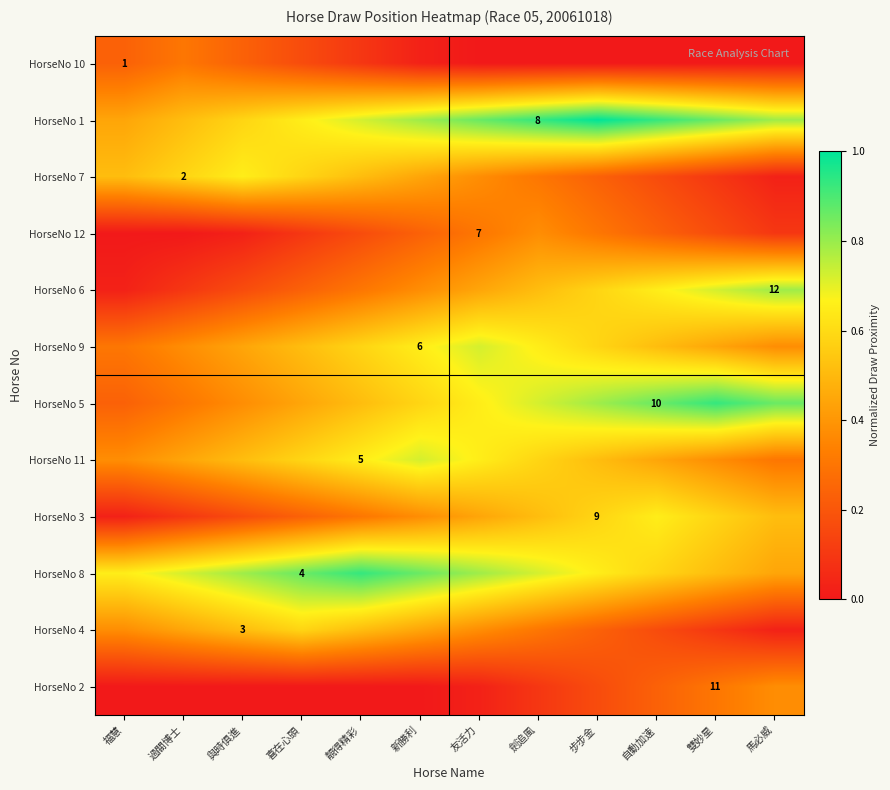

What is the difference between the highest and lowest values at 靚得精彩?

0.9